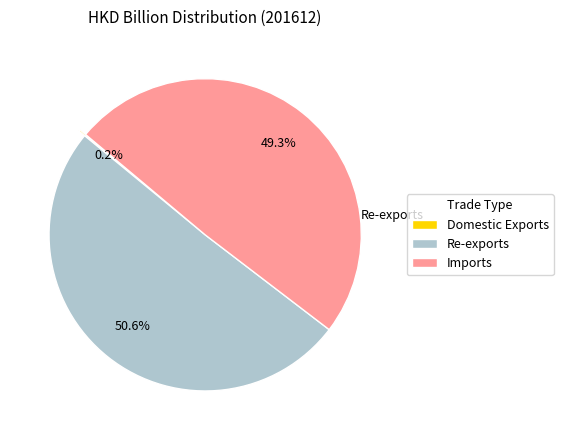

To the nearest percent, what is the average slice percentage?

33%